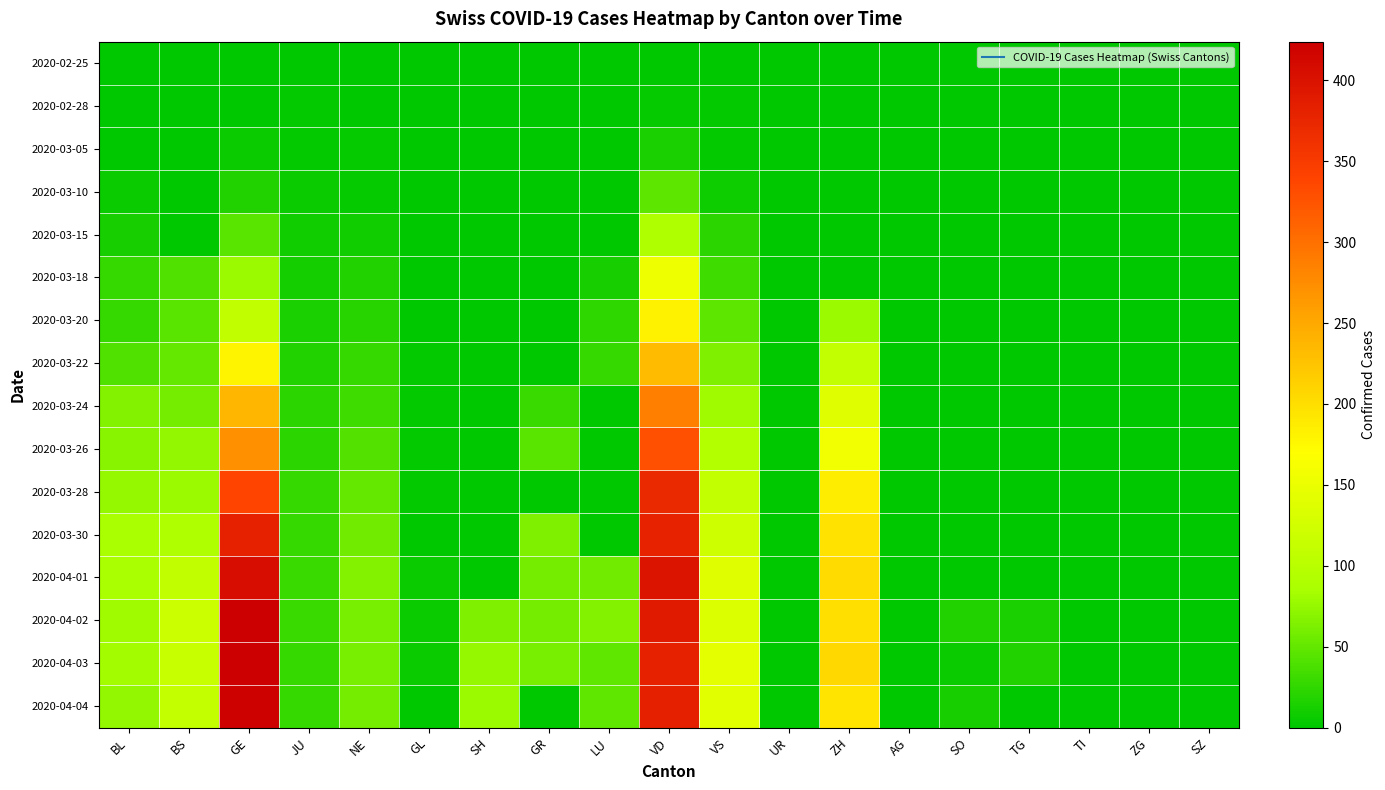

List the series in order of their peak value, highest first.

2020-04-02, 2020-04-03, 2020-04-04, 2020-04-01, 2020-03-30, 2020-03-28, 2020-03-26, 2020-03-24, 2020-03-22, 2020-03-20, 2020-03-18, 2020-03-15, 2020-03-10, 2020-03-05, 2020-02-28, 2020-02-25